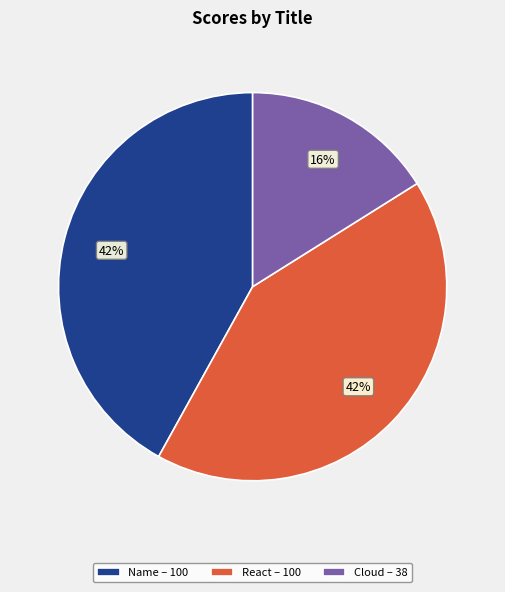

Is the sum of Cloud – 38 and Name – 100 greater than half?

Yes